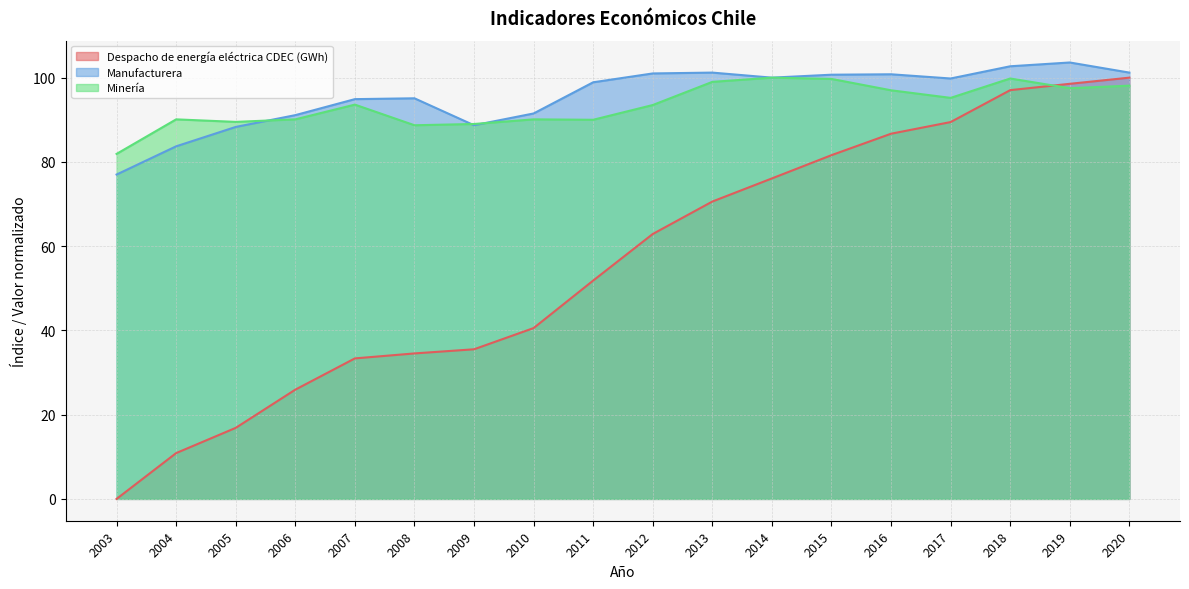

At 2012, list the series in order from smallest to largest.

Despacho de energía eléctrica CDEC (GWh), Minería, Manufacturera